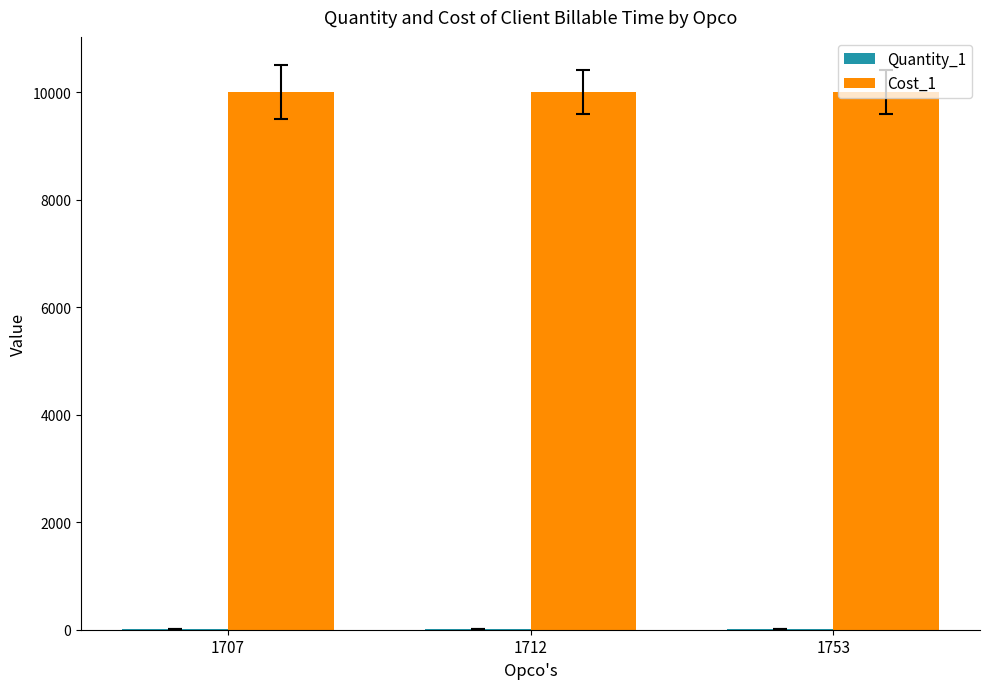

What is the total value across all series at 1753?

10006